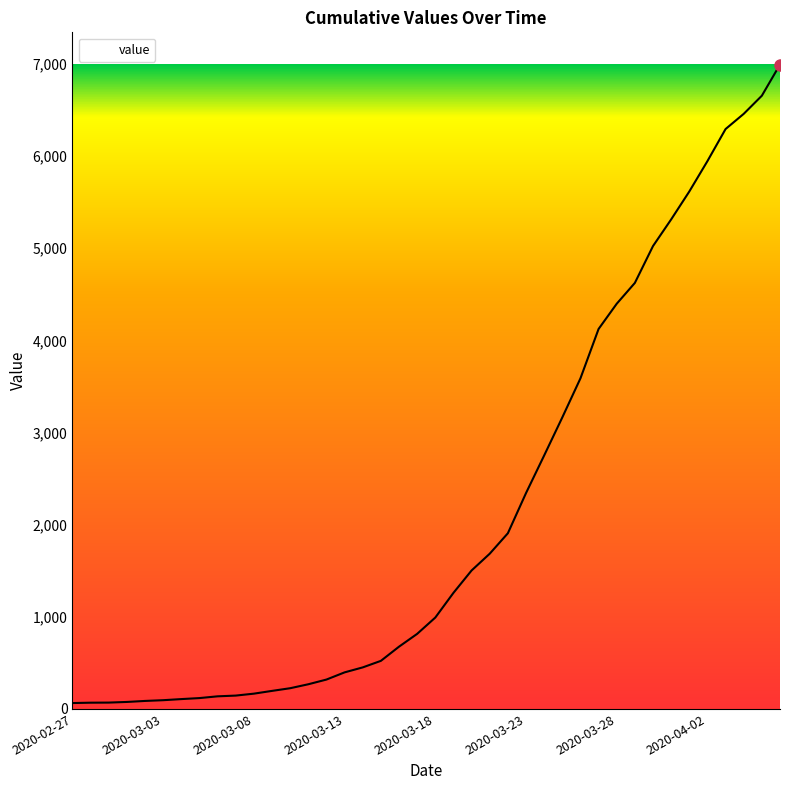

What is the maximum value shown in the chart?

6994